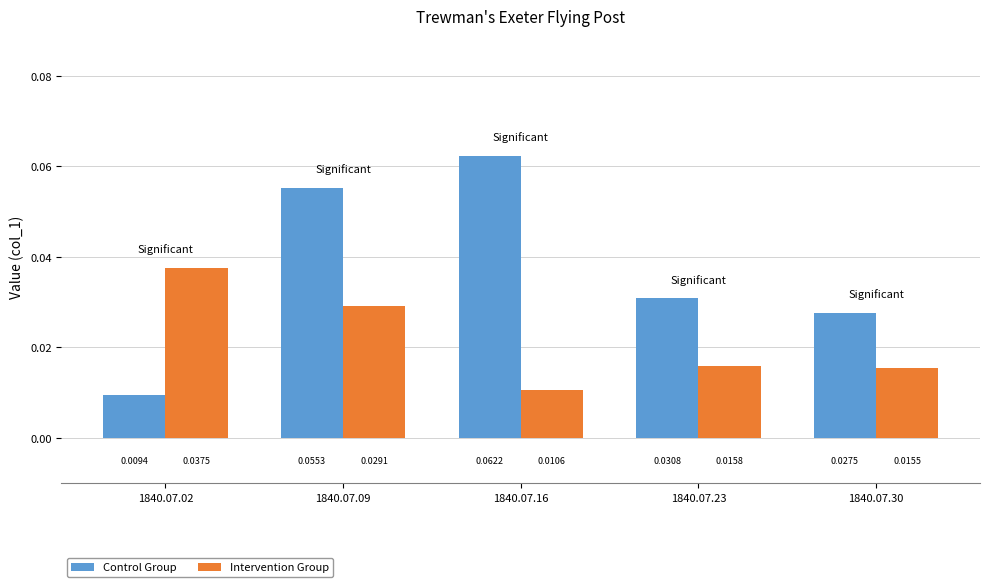

How many bars are there in total?

10